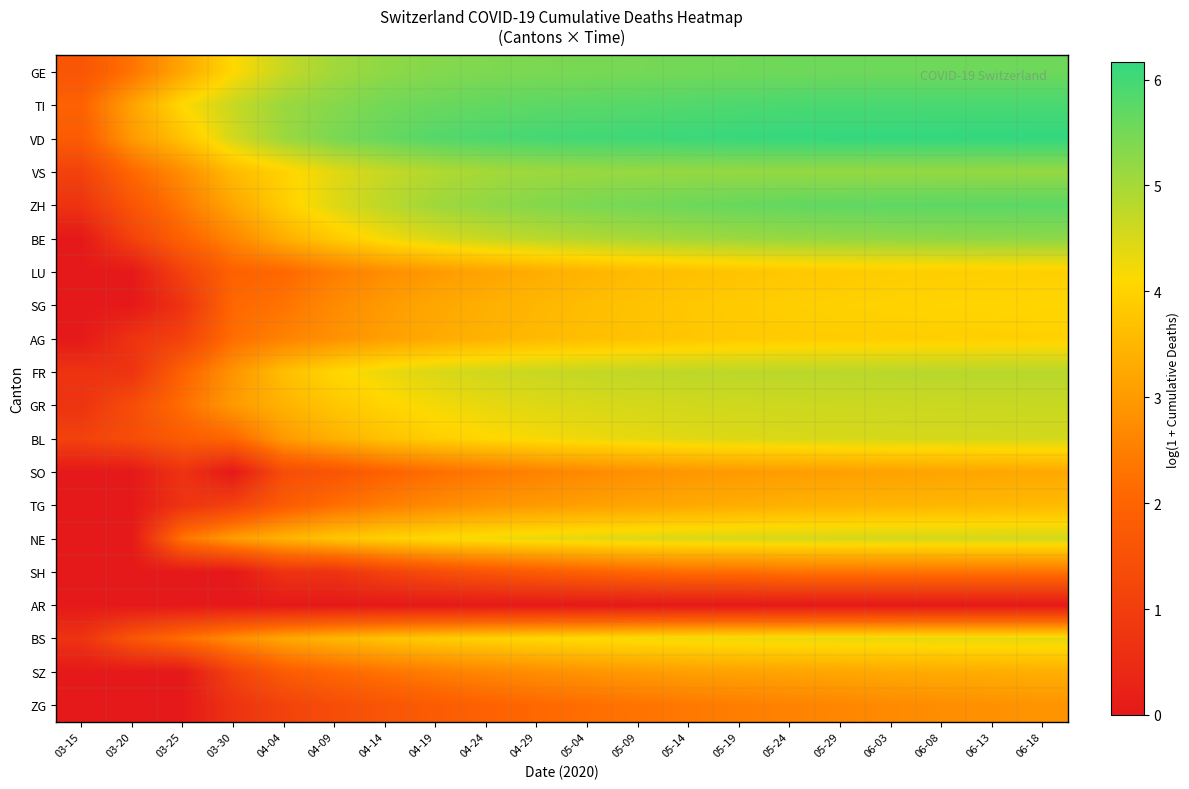

How many distinct data groups are displayed?

20